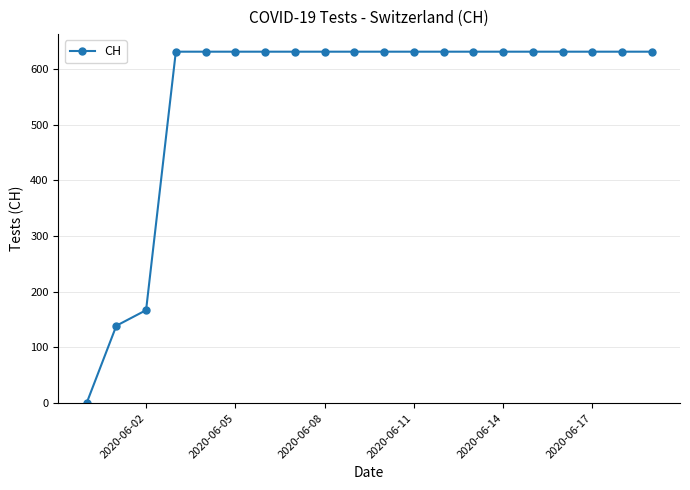

How many data points are less than 631?

3